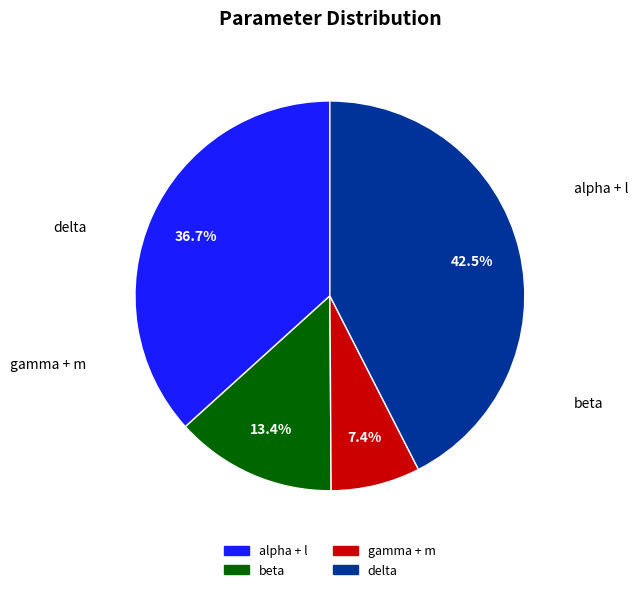

Is there a majority slice in this chart?

No